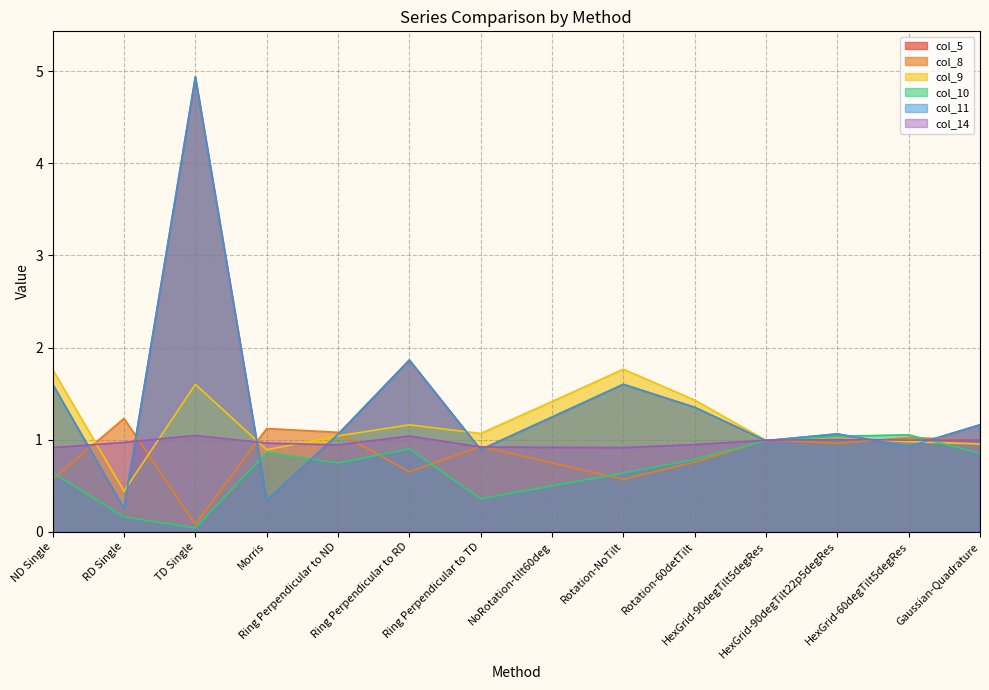

What is the label of the 6th point from the right?

Rotation-NoTilt